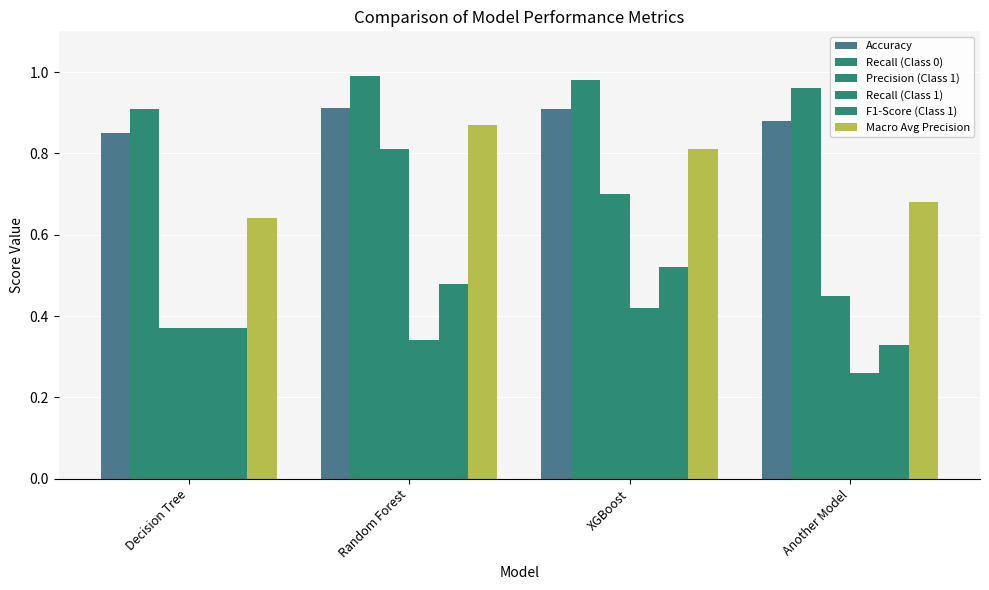

True or false: Recall (Class 1) has a value of 0.1 at Decision Tree.

False